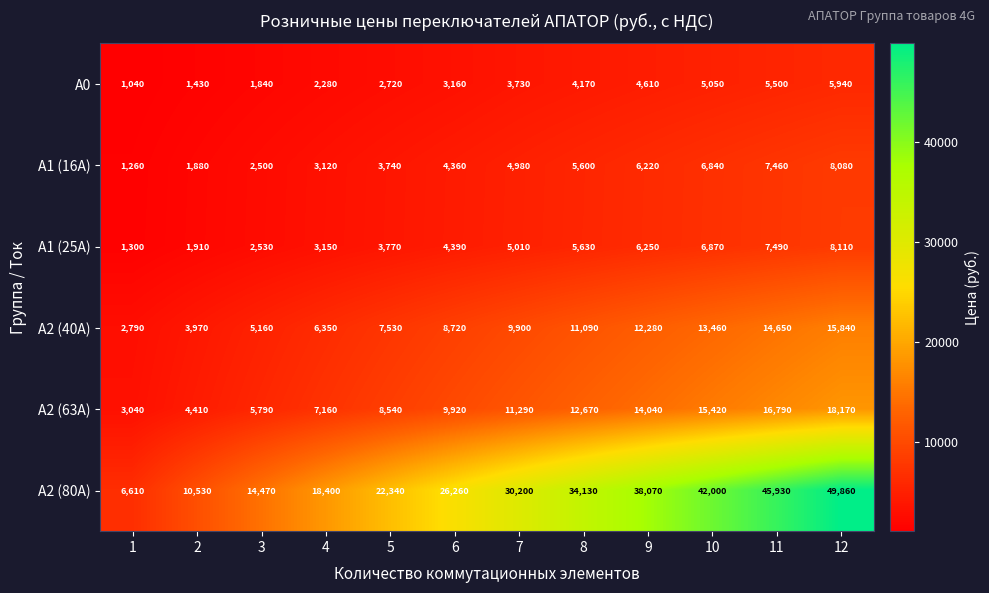

Which category has the lowest value across all series?

1